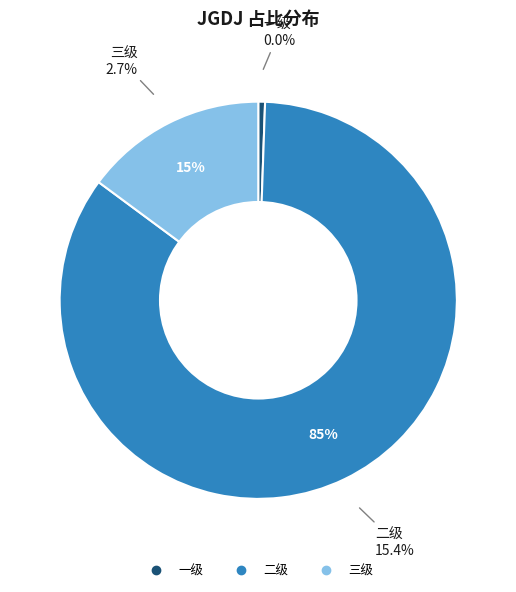

What percentage is NOT represented by 三级?

85.1%